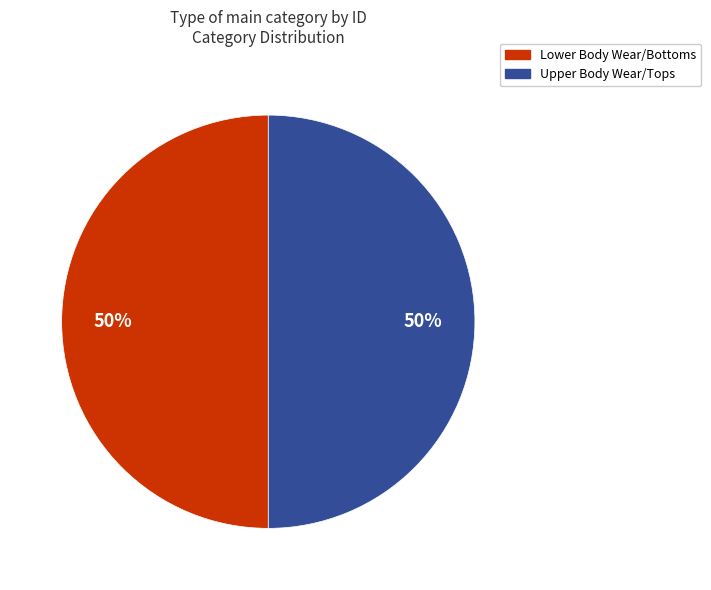

Is the sum of Lower Body Wear/Bottoms and Upper Body Wear/Tops greater than half?

Yes